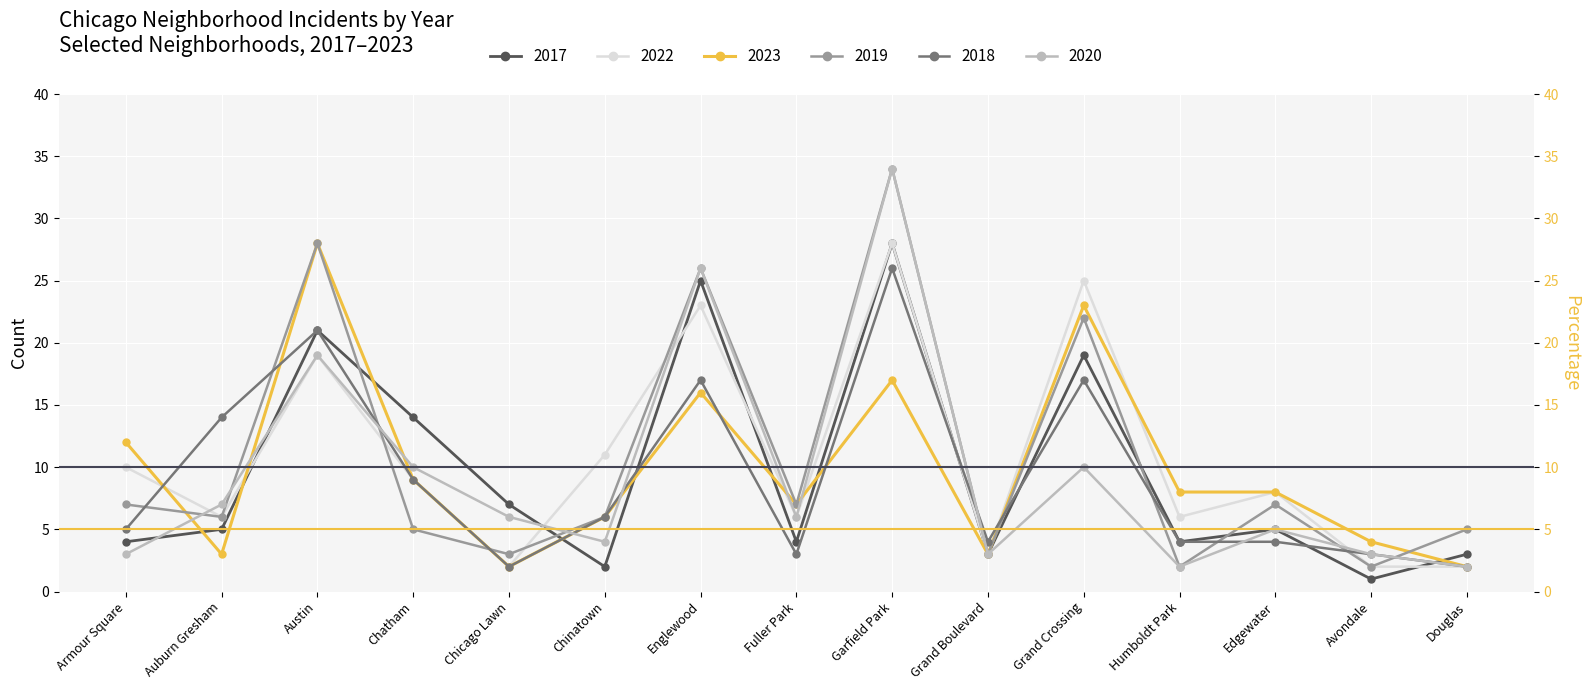

At which category does the data reach its first local peak?

Austin